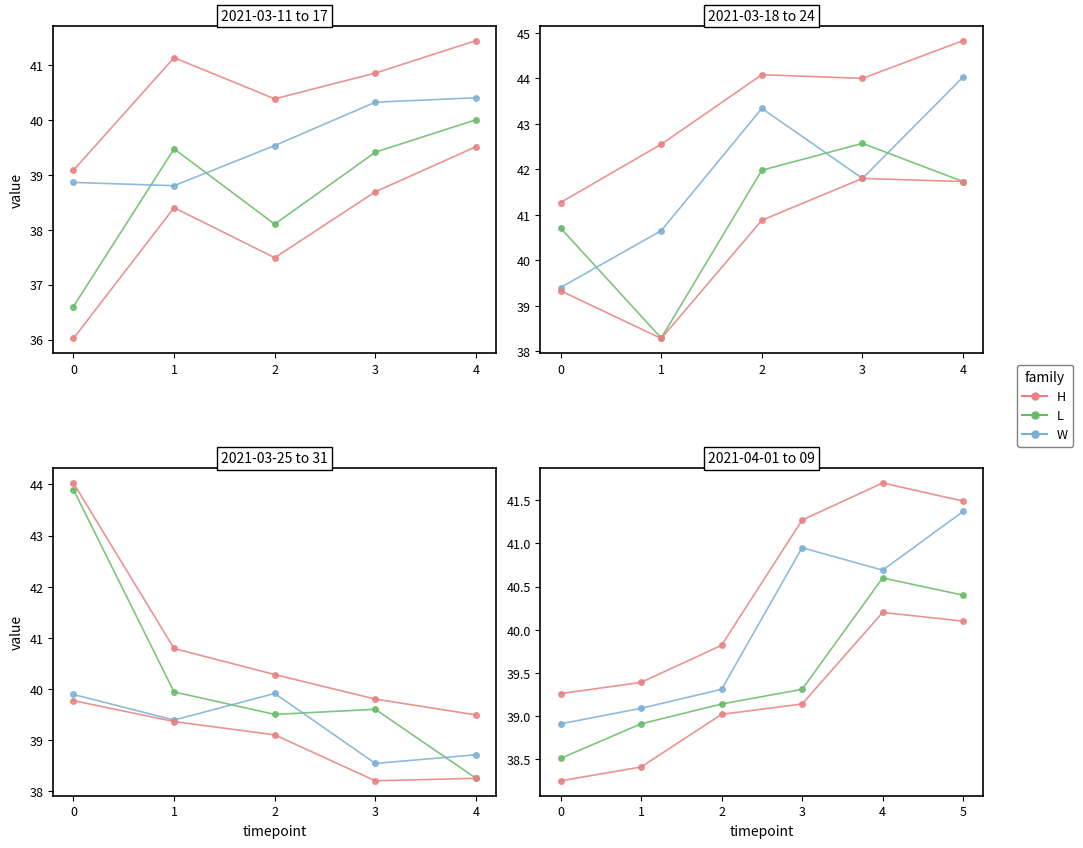

Does the chart display data point markers on the line(s)?

Yes